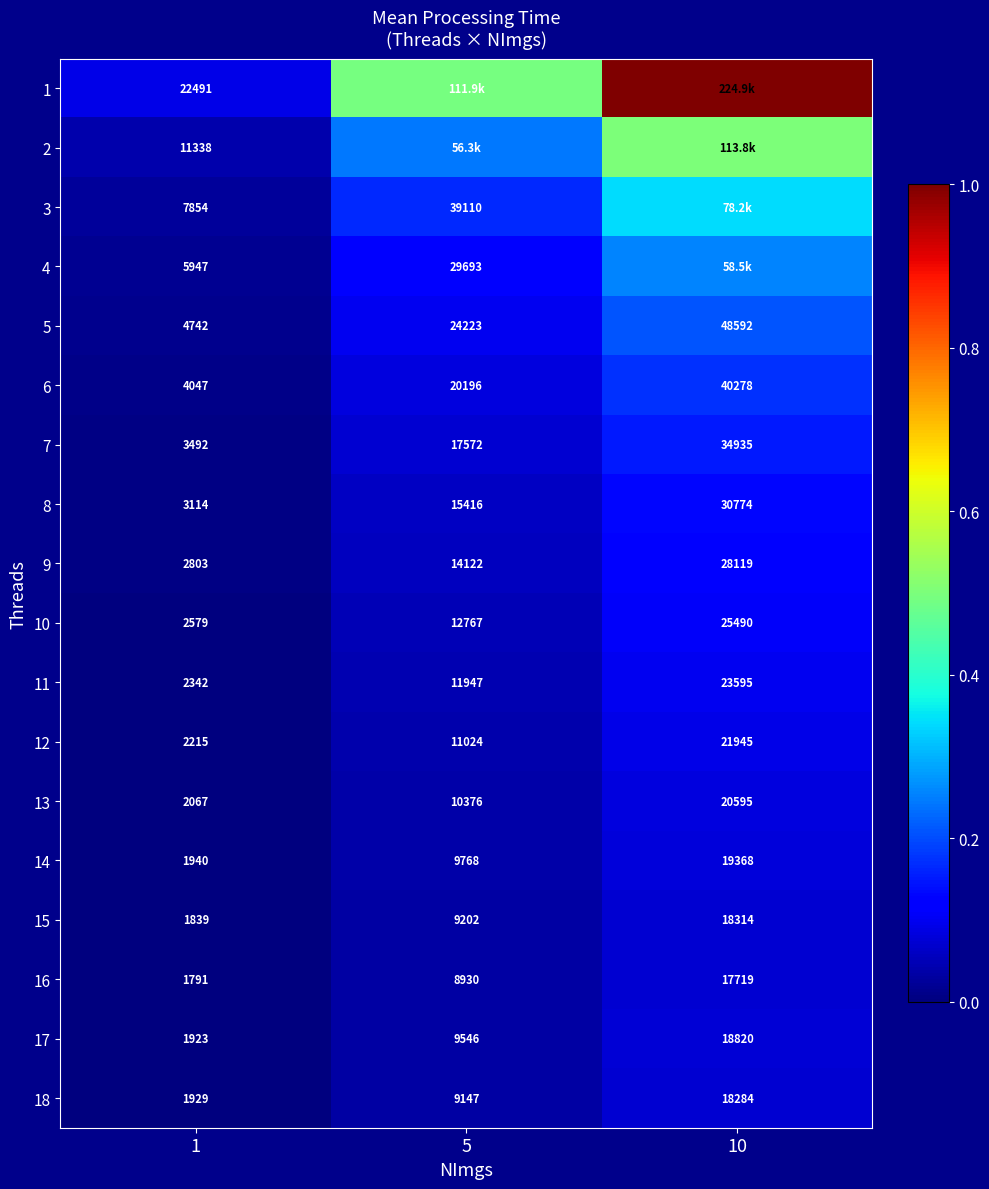

Is the value of 15 at 10 greater than the value of 14 at 1?

Yes